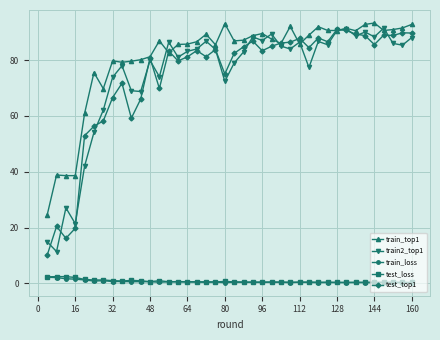

What is the value of the test_top1 point at the 10th from the left?

59.2